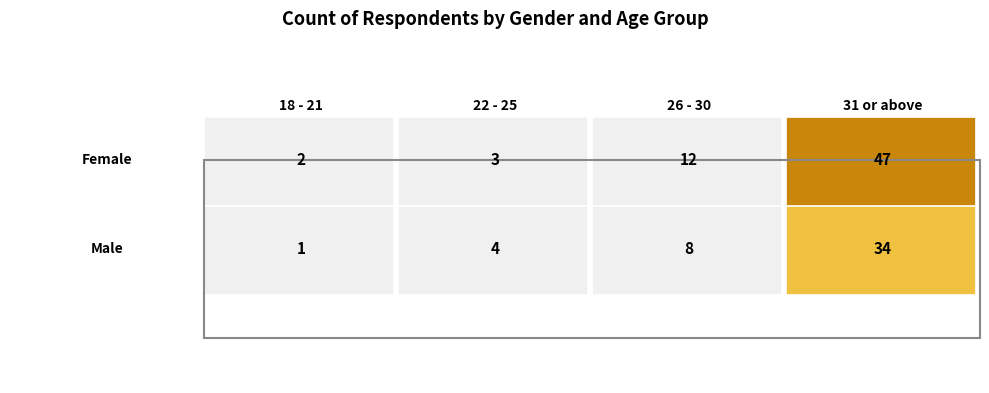

Is it true that Male equals 0 at 18 - 21?

False